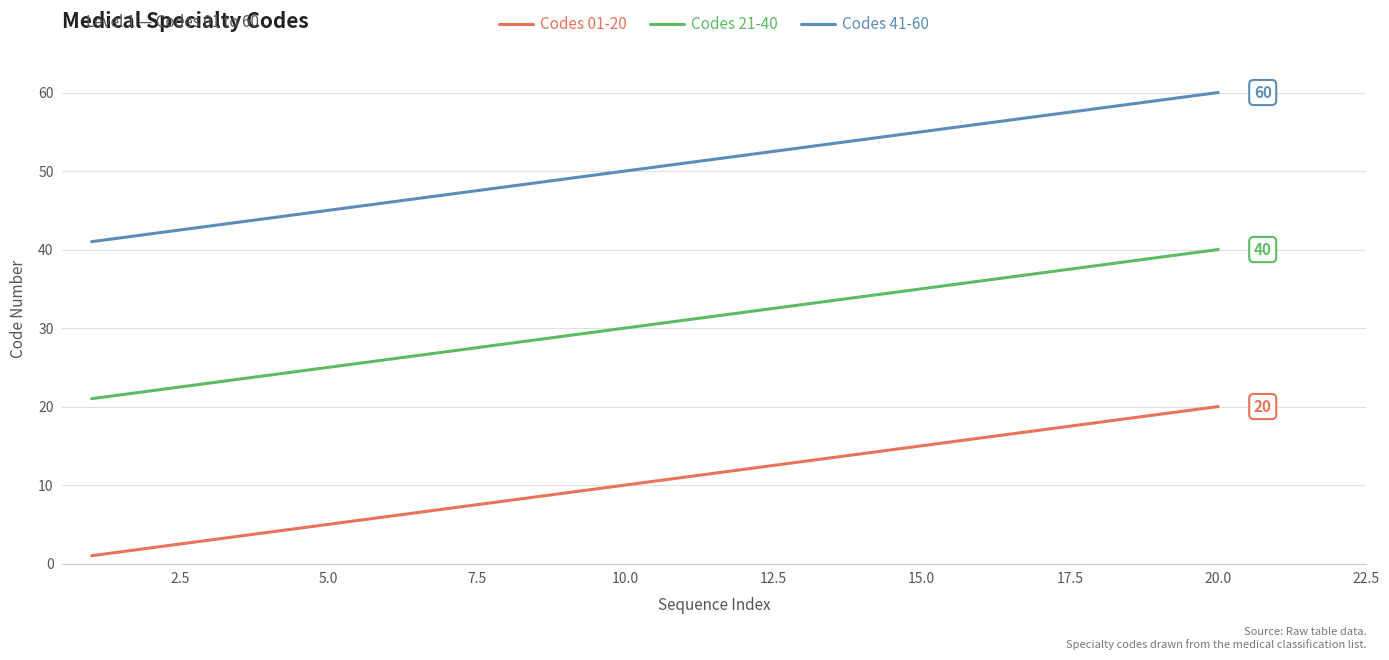

True or false: Codes 41-60 and Codes 21-40 intersect in this chart.

False